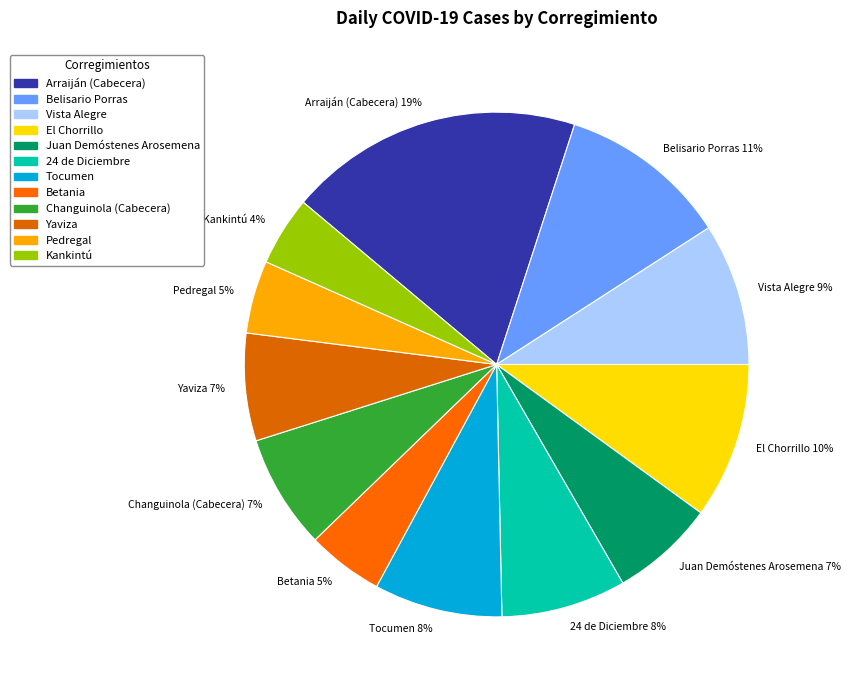

Does any single category account for the majority?

No